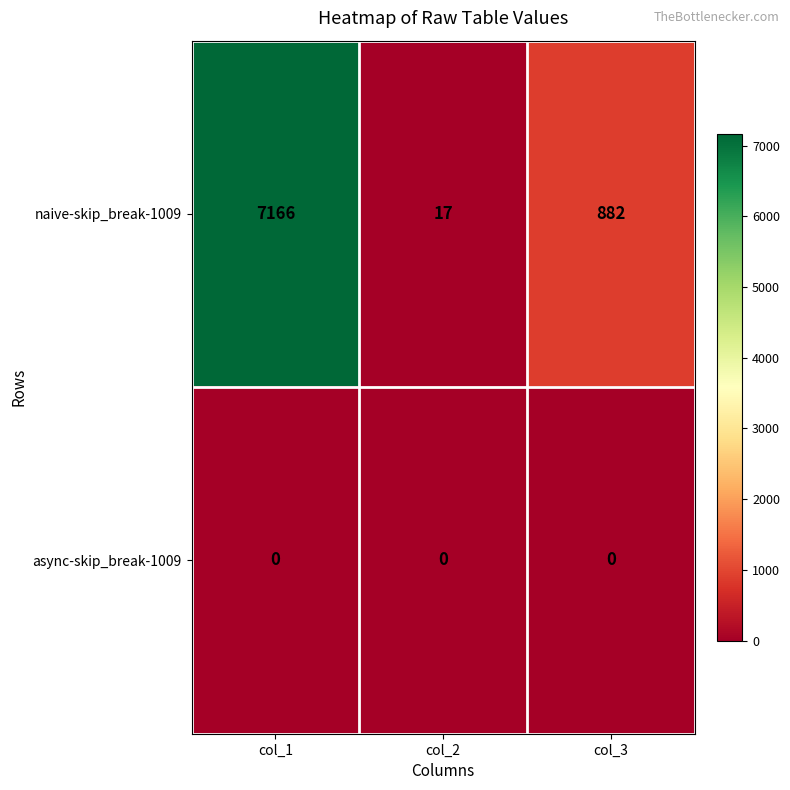

What is the spread (max minus min) of values at col_1?

7166